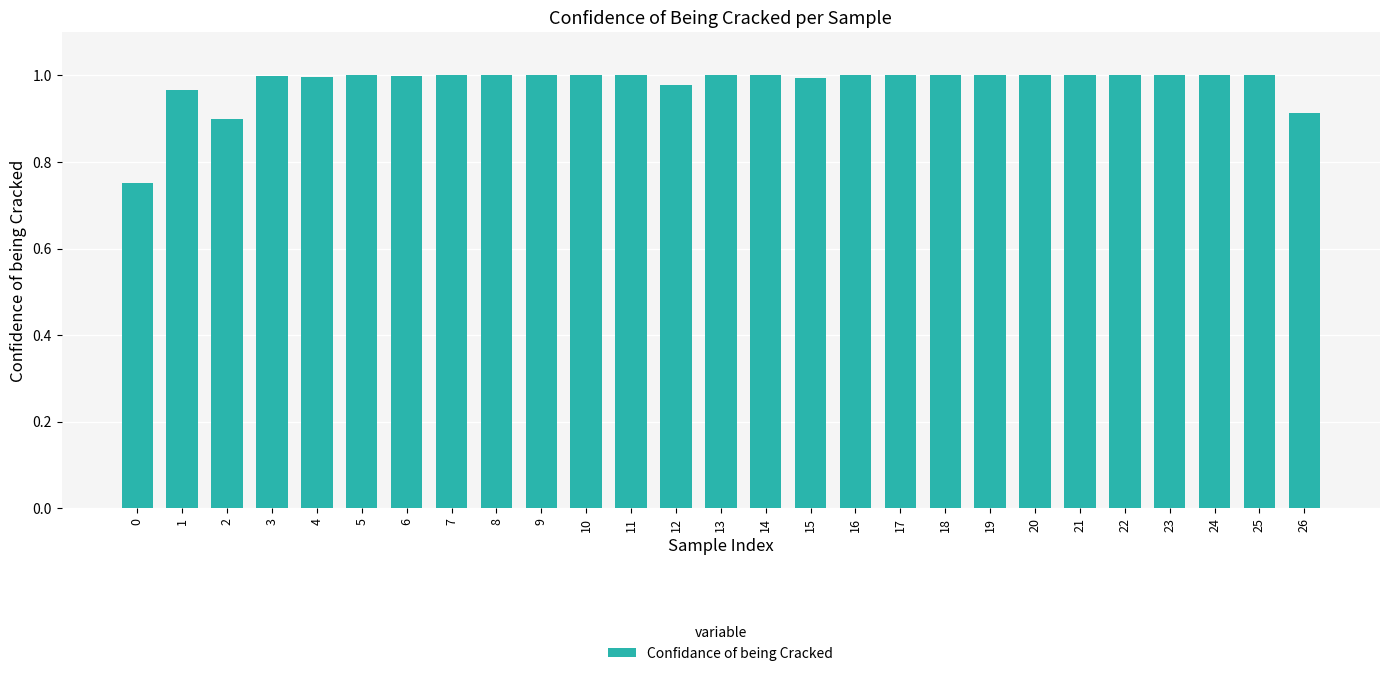

The chart shows a value of 0.3 at 9. True or false?

False